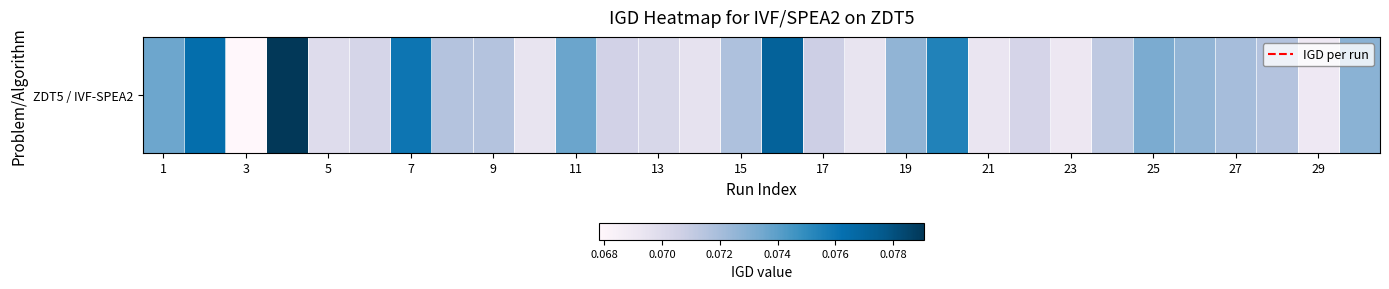

Reading left to right, what are all the values shown in this chart?

0.1	0.1	0.1	0.1	0.1	0.1	0.1	0.1	0.1	0.1	0.1	0.1	0.1	0.1	0.1	0.1	0.1	0.1	0.1	0.1	0.1	0.1	0.1	0.1	0.1	0.1	0.1	0.1	0.1	0.1